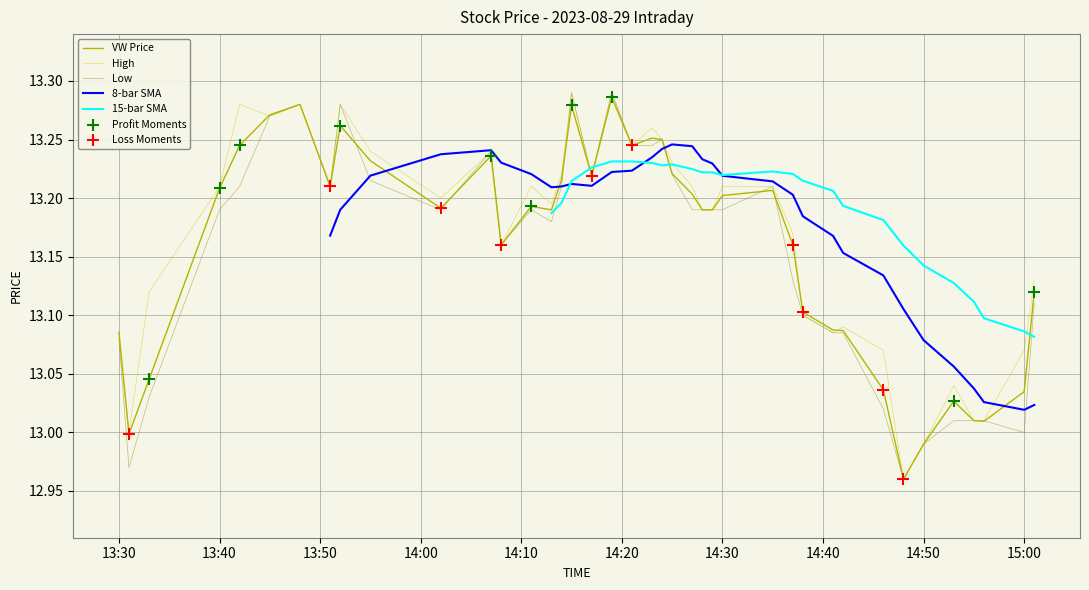

Is the value of h at 13 greater than the value of vw at 31?

Yes